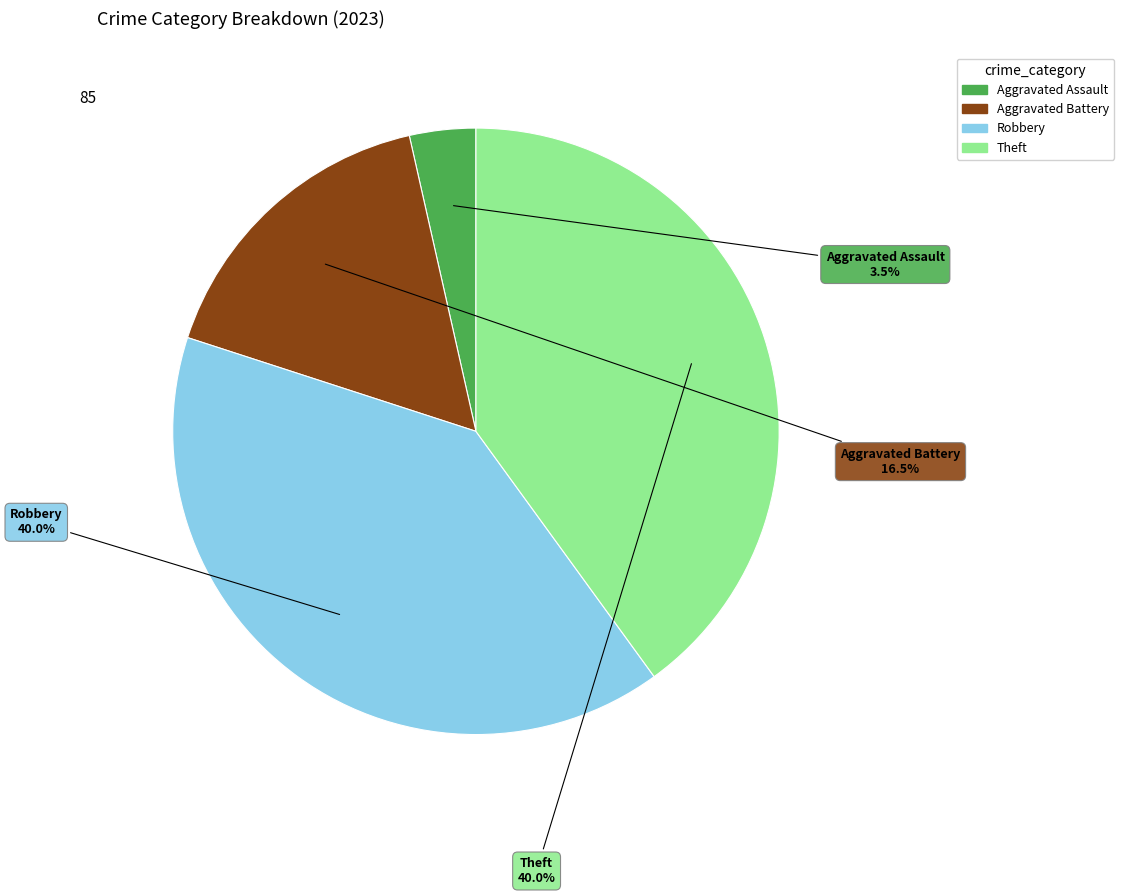

True or false: Robbery accounts for 51% of the total.

False